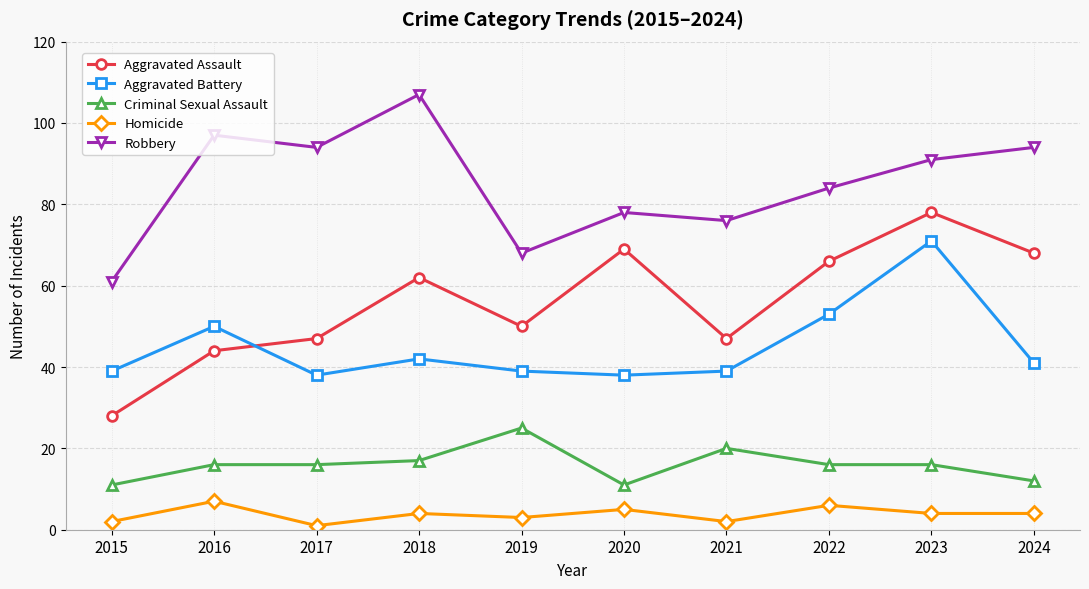

What is the difference between the Robbery values at 2016 and 2024?

3